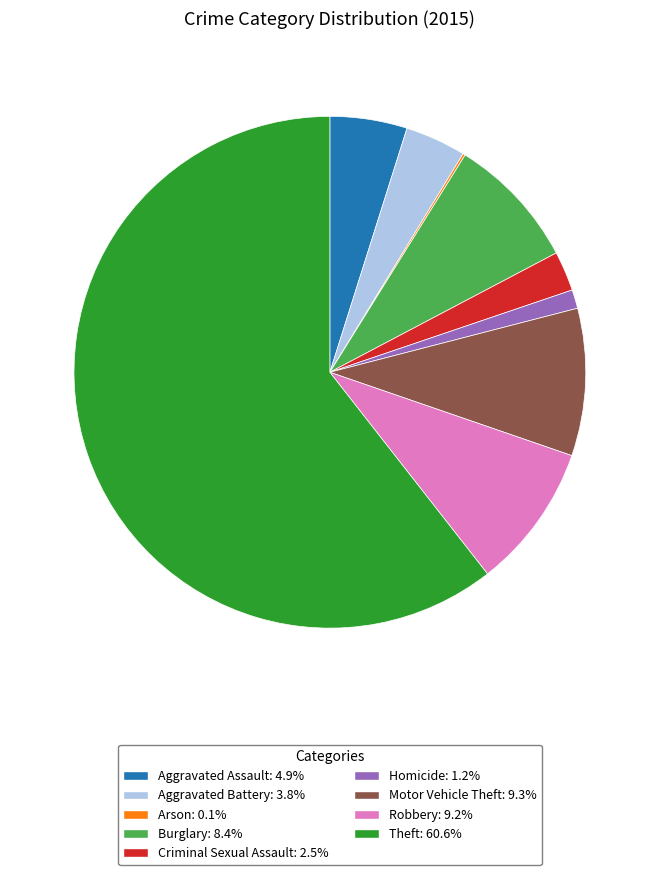

Which slice is the largest?

Theft